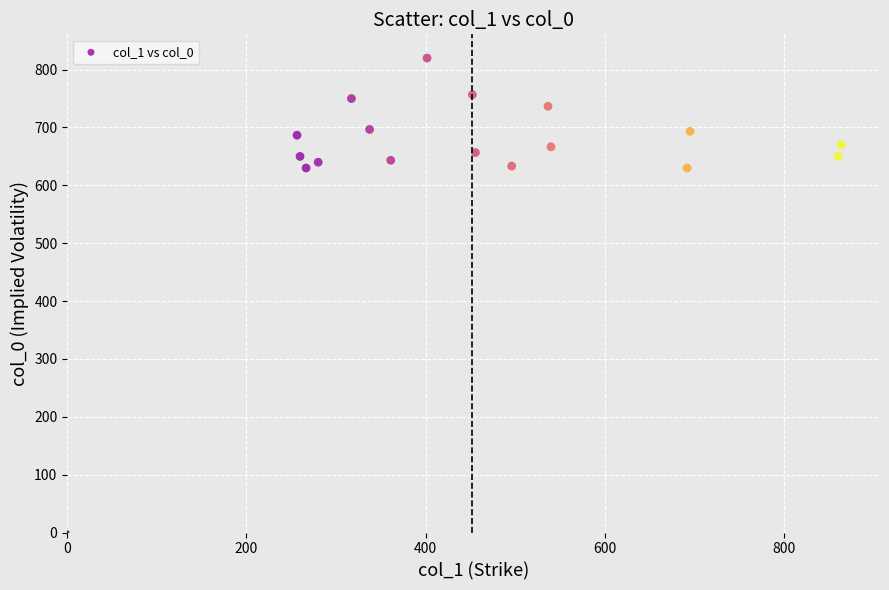

What is the range of Y values (max minus min)?

820.0